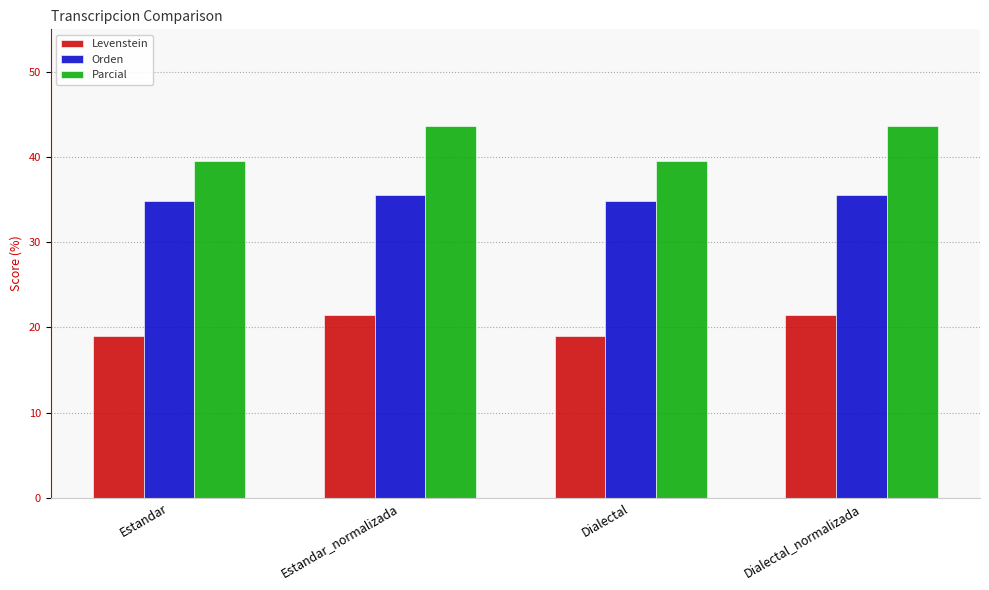

What is the value of the Levenstein bar at the 3rd from the left?

19.0